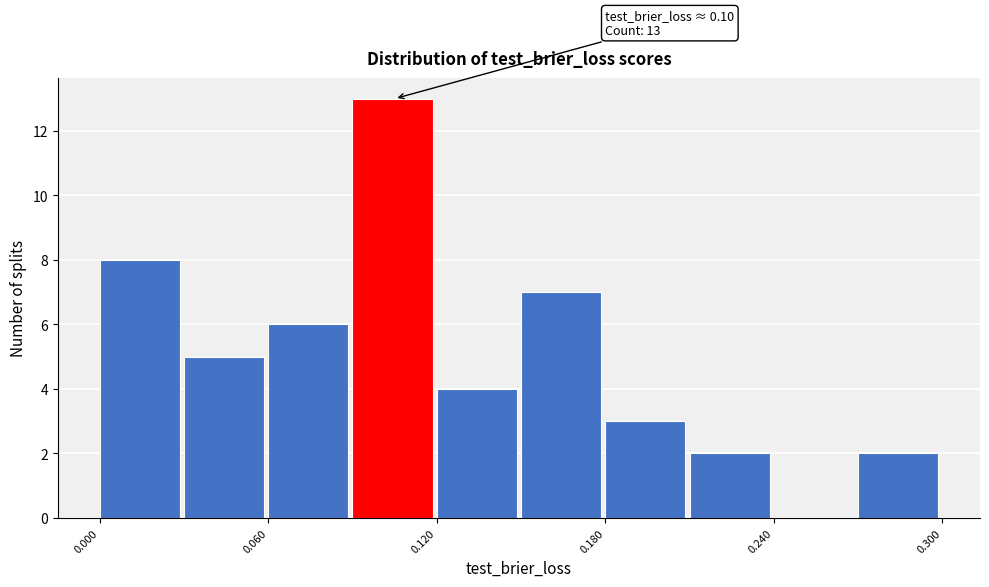

Around what value on the x-axis is the tallest bar? Give the approximate position of its centre, as read against the axis.

0.10